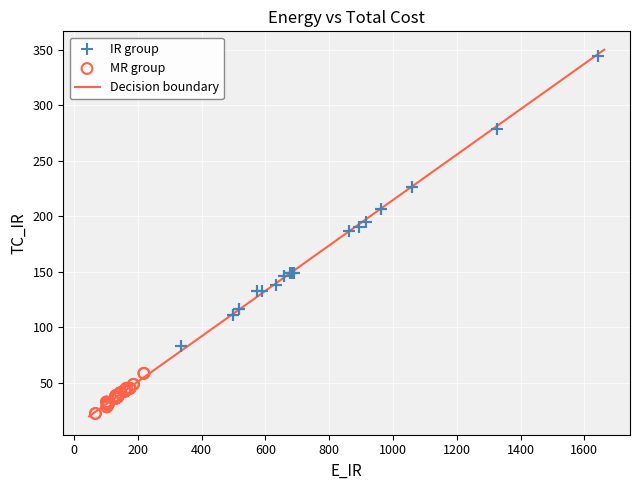

Which series has the largest Y range (max minus min)?

IR group